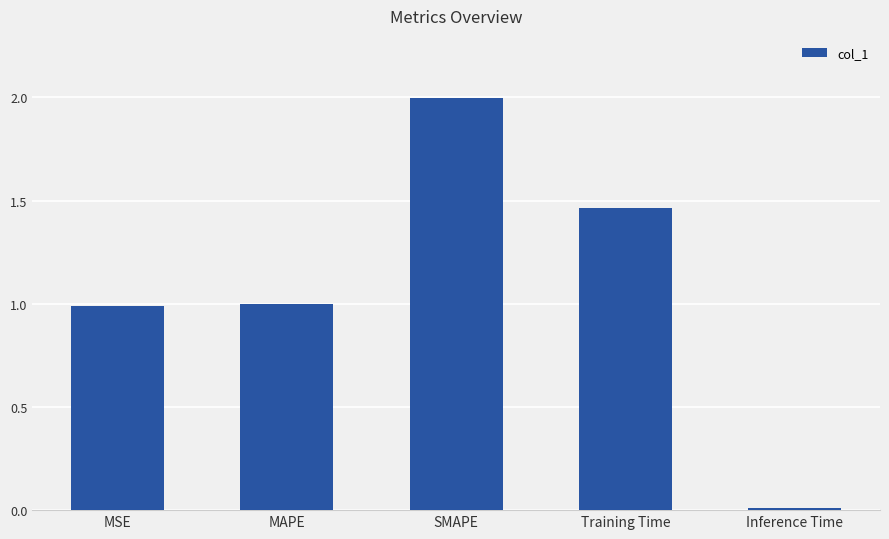

Which label corresponds to the smallest value in the chart?

Inference Time